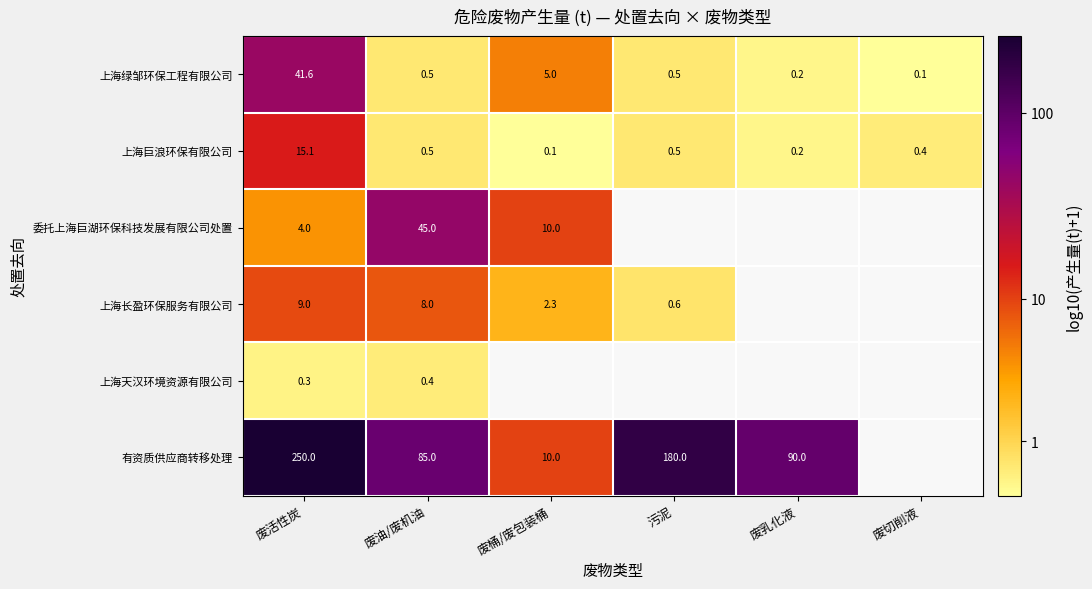

At which label does 上海巨浪环保有限公司 reach its minimum?

废桶/废包装桶